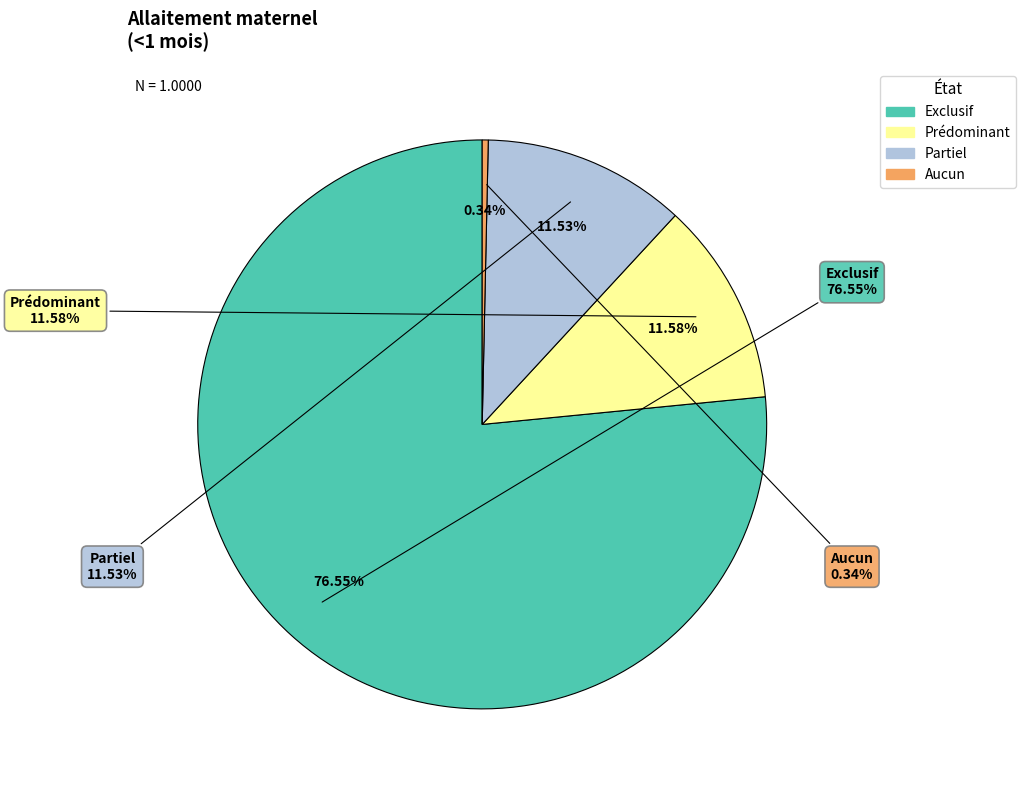

What is the largest slice in the pie chart?

Exclusif